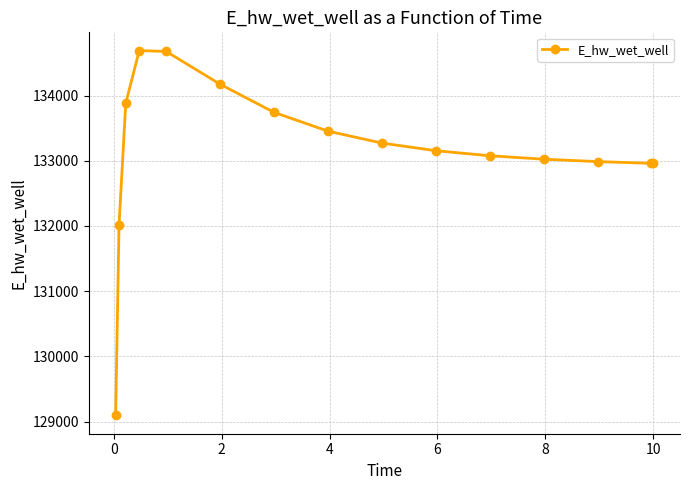

What is the difference between the maximum and minimum values?

5596.3